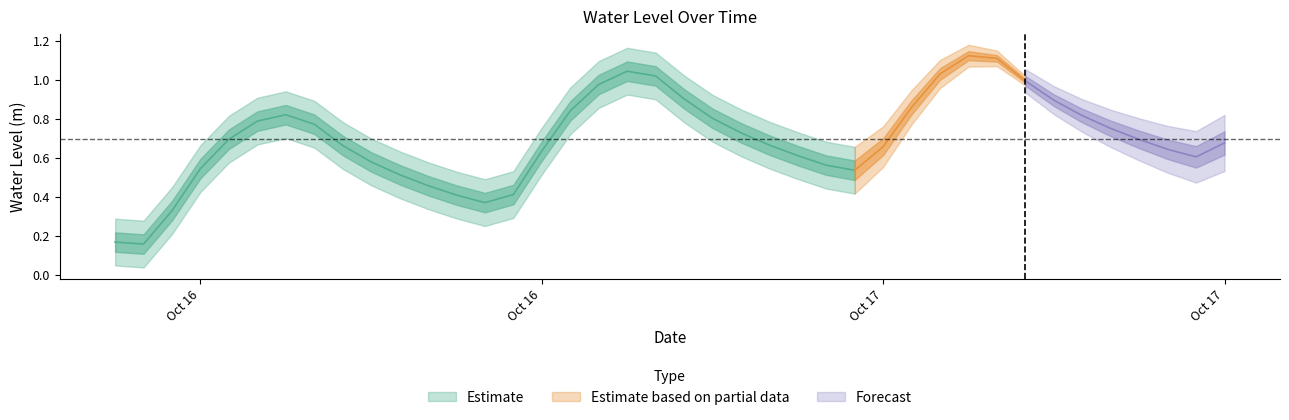

Reading left to right, extract all data points from this chart.

2024-10-16 06:00:00=0.2	2024-10-16 07:00:00=0.2	2024-10-16 08:00:00=0.3	2024-10-16 09:00:00=0.5	2024-10-16 10:00:00=0.7	2024-10-16 11:00:00=0.8	2024-10-16 12:00:00=0.8	2024-10-16 13:00:00=0.8	2024-10-16 14:00:00=0.7	2024-10-16 15:00:00=0.6	2024-10-16 16:00:00=0.5	2024-10-16 17:00:00=0.5	2024-10-16 18:00:00=0.4	2024-10-16 19:00:00=0.4	2024-10-16 20:00:00=0.4	2024-10-16 21:00:00=0.6	2024-10-16 22:00:00=0.8	2024-10-16 23:00:00=1.0	2024-10-17 00:00:00=1.0	2024-10-17 01:00:00=1.0	2024-10-17 02:00:00=0.9	2024-10-17 03:00:00=0.8	2024-10-17 04:00:00=0.7	2024-10-17 05:00:00=0.7	2024-10-17 06:00:00=0.6	2024-10-17 07:00:00=0.6	2024-10-17 08:00:00=0.5	2024-10-17 09:00:00=0.7	2024-10-17 10:00:00=0.9	2024-10-17 11:00:00=1.0	2024-10-17 12:00:00=1.1	2024-10-17 13:00:00=1.1	2024-10-17 14:00:00=1.0	2024-10-17 15:00:00=0.9	2024-10-17 16:00:00=0.8	2024-10-17 17:00:00=0.8	2024-10-17 18:00:00=0.7	2024-10-17 19:00:00=0.6	2024-10-17 20:00:00=0.6	2024-10-17 21:00:00=0.7